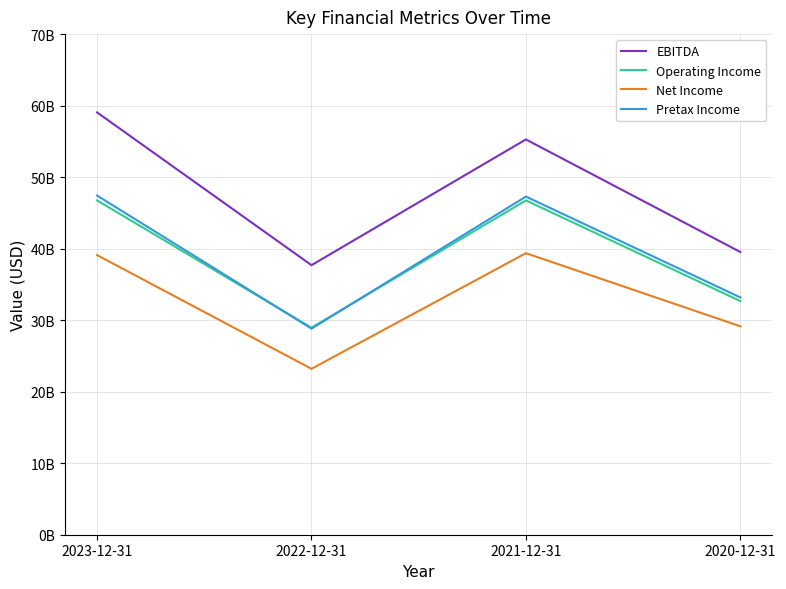

Is this an area chart (filled region under the line)?

No